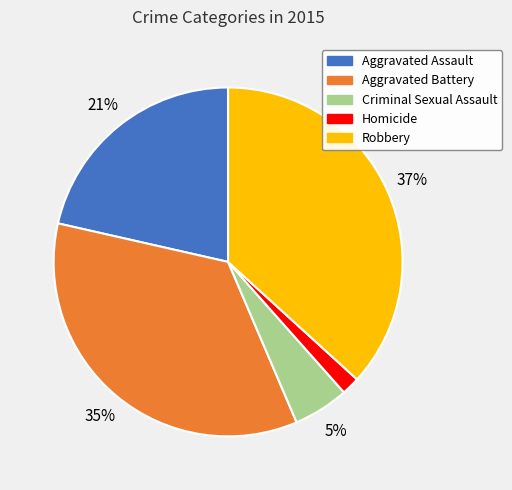

How many slices are in this pie chart?

5